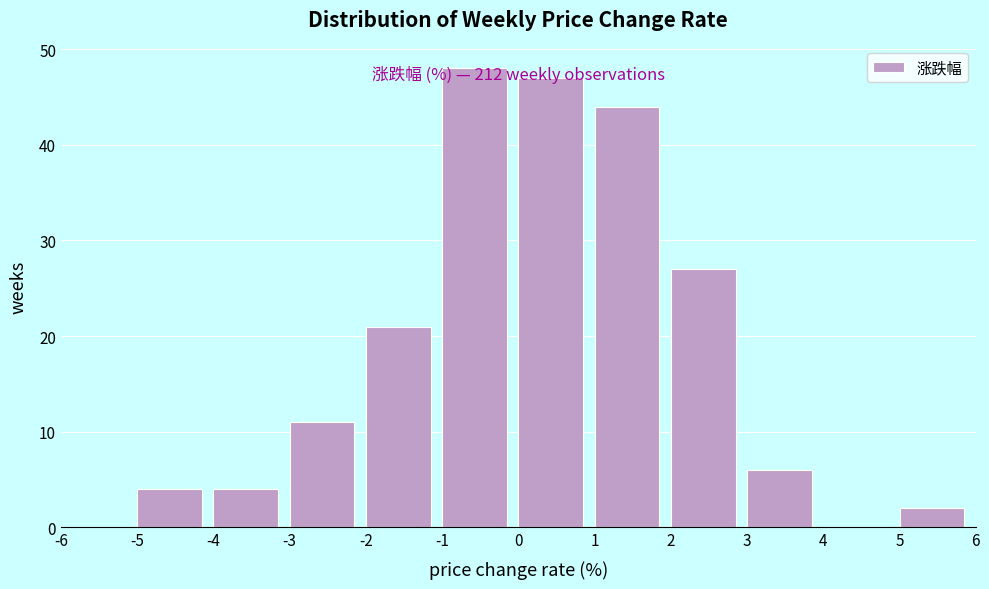

Which range on the x-axis has the tallest bar?

-1 to 0